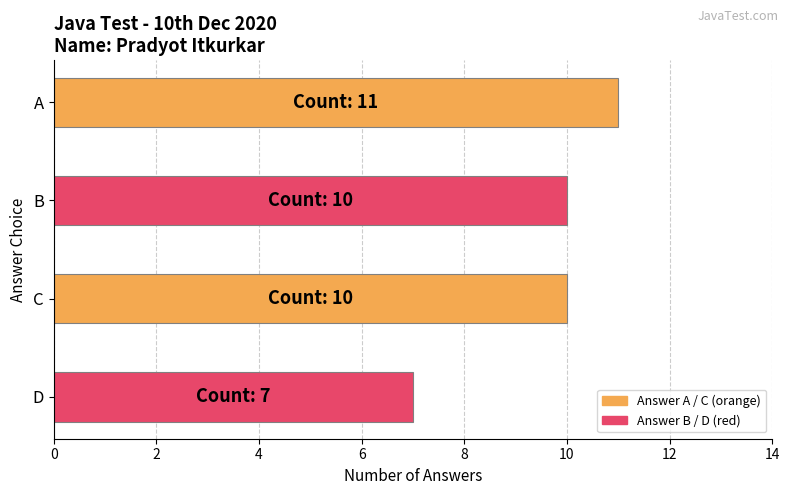

What is the value of the 2nd bar from the top?

10